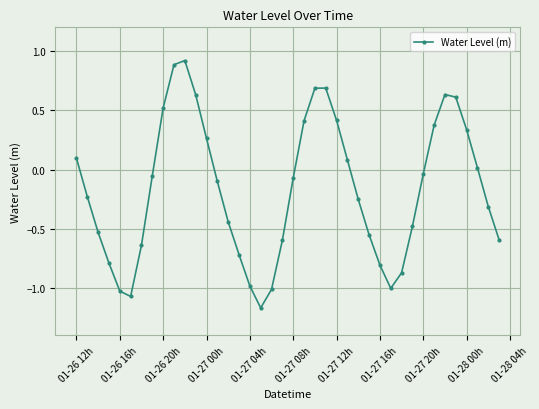

How many lines are shown in the chart?

1